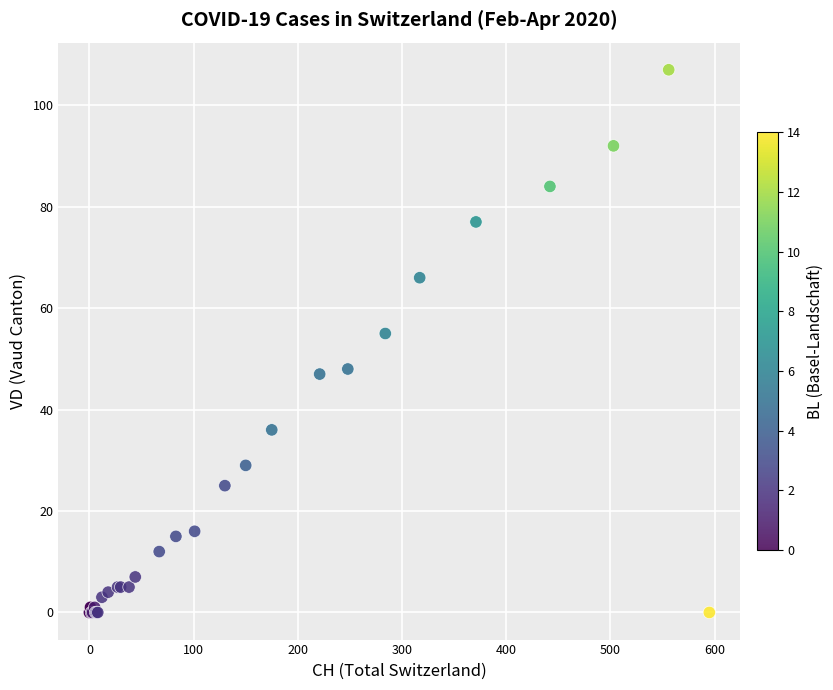

What Y value in the scatter plot is closest to 53?

55